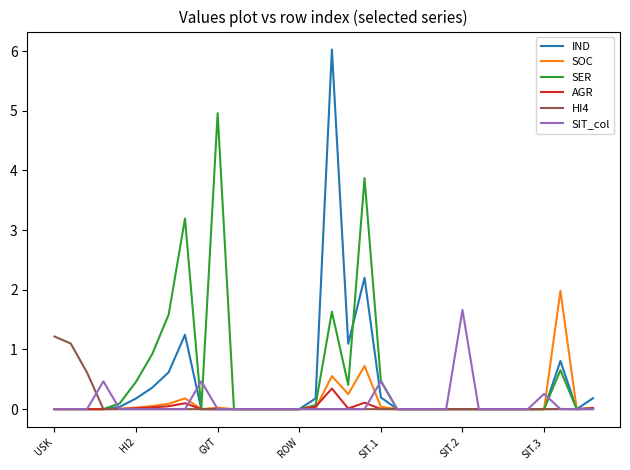

What is the average value of the HI4 series?

0.1